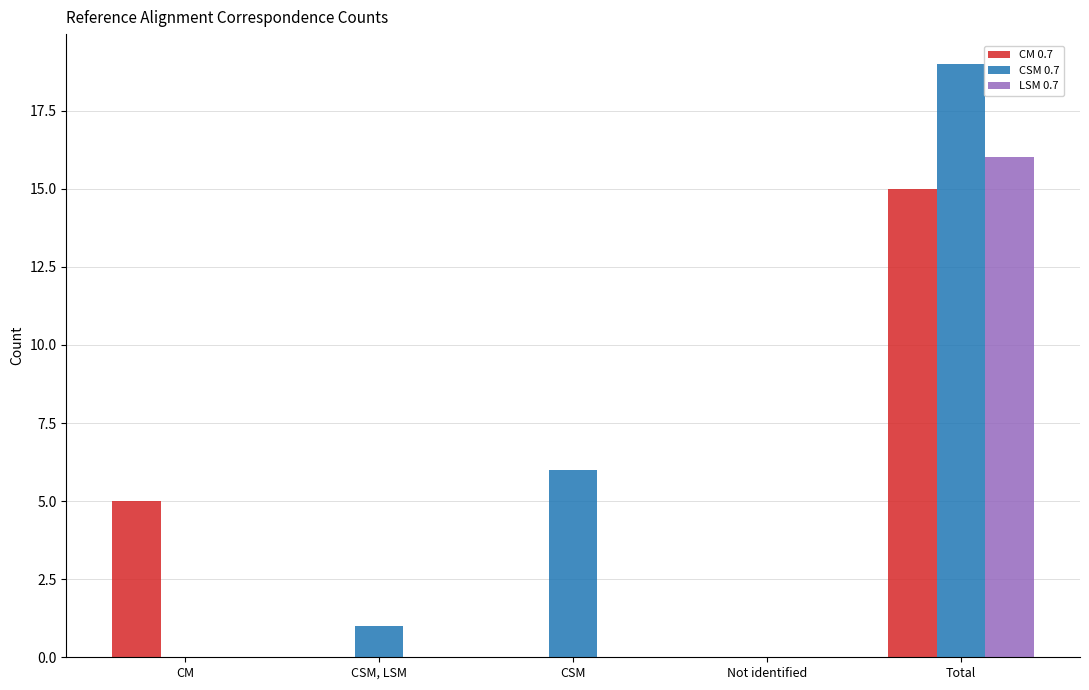

Reading right to left, what are all the values shown in this chart?

CM 0.7: 15	0	0	0	5
CSM 0.7: 19	0	6	1	0
LSM 0.7: 16	0	0	0	0